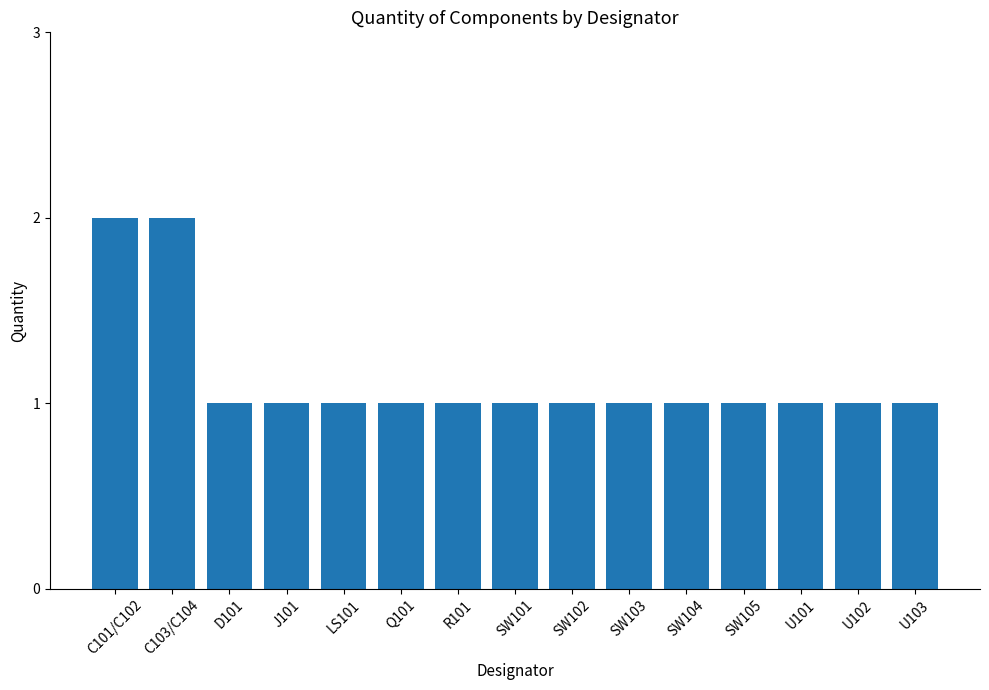

Approximately how many times larger is the value at SW102 compared to SW105?

1.0